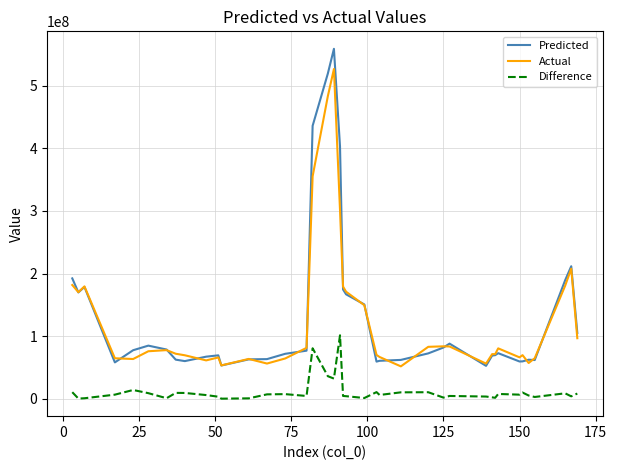

What is the smallest value displayed?

197015.5